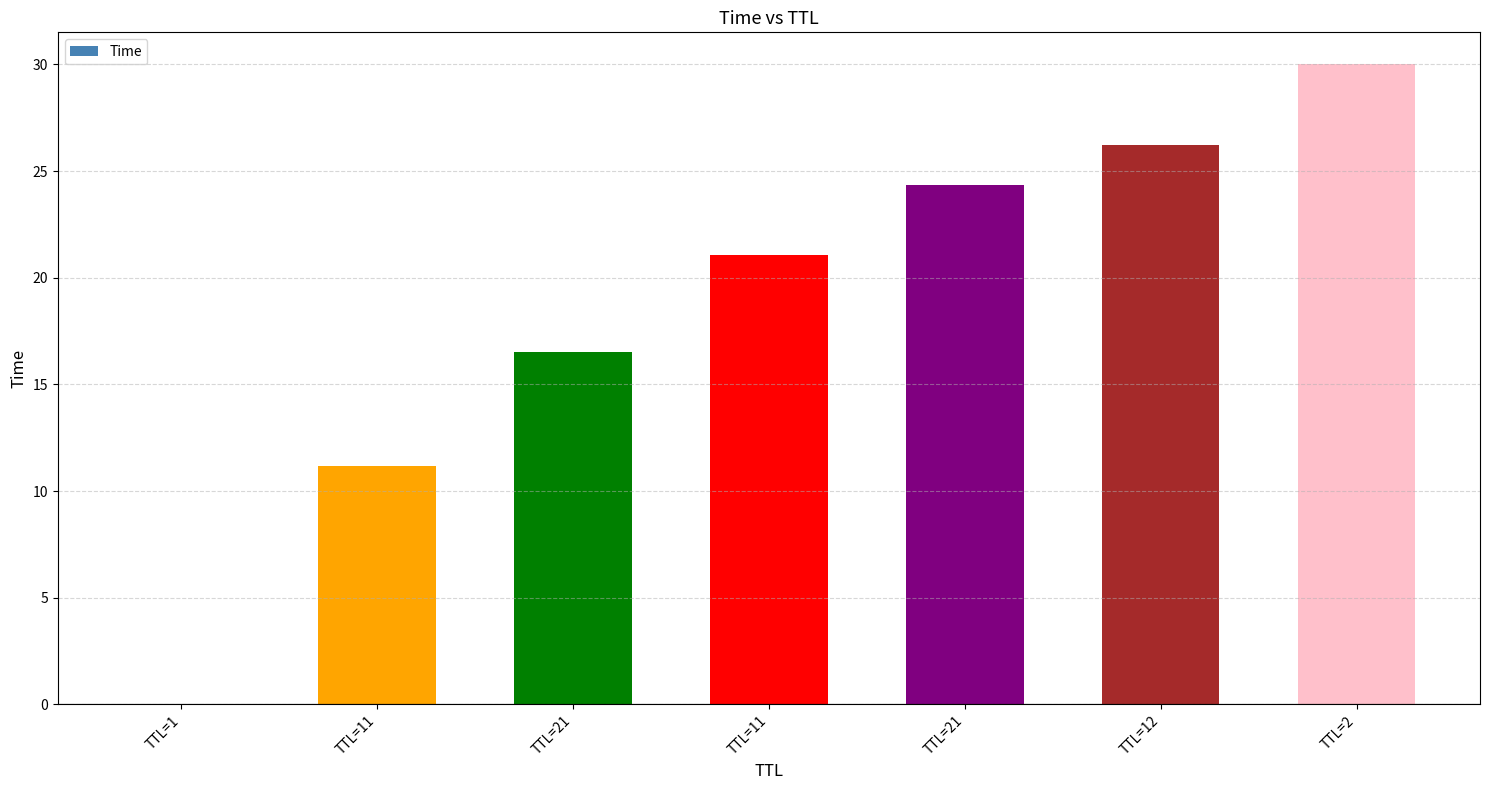

What is the difference between the values at TTL=21 and TTL=2?

13.5